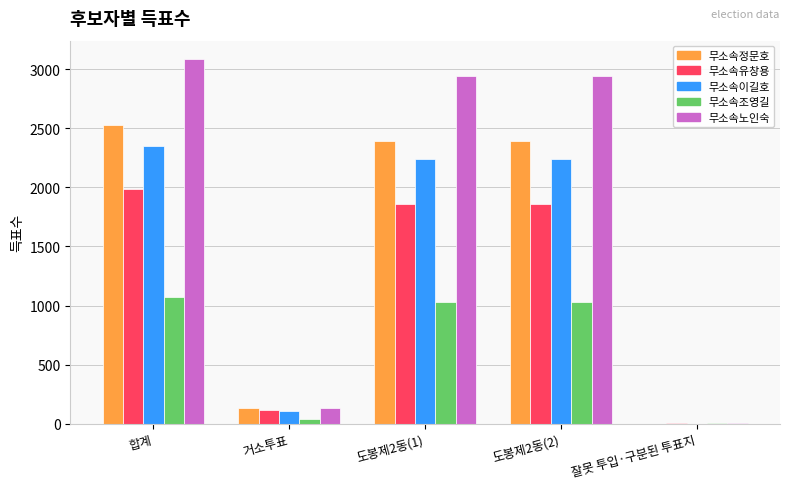

What is the difference between the 무소속이길호 values at 거소투표 and 도봉제2동(1)?

2130